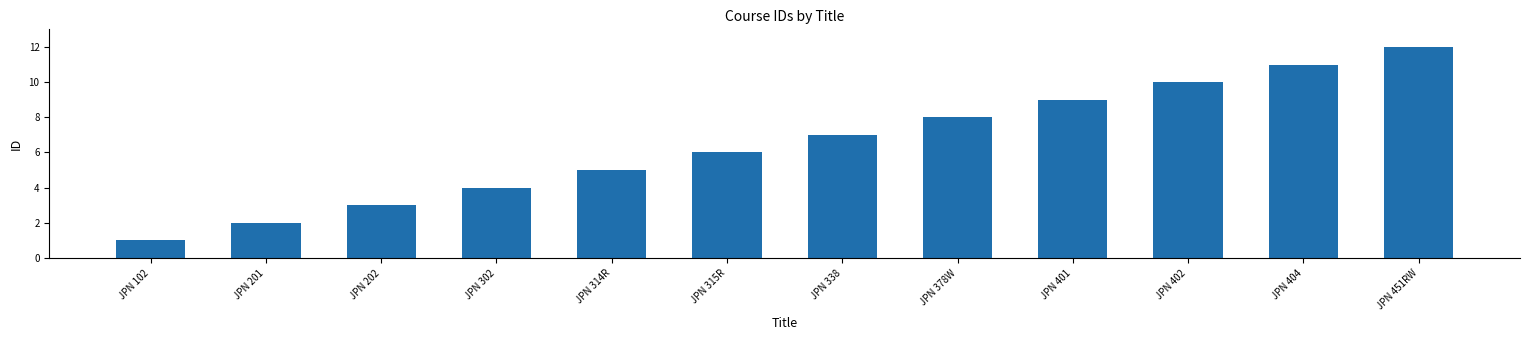

What is the difference between the maximum and second lowest values?

10